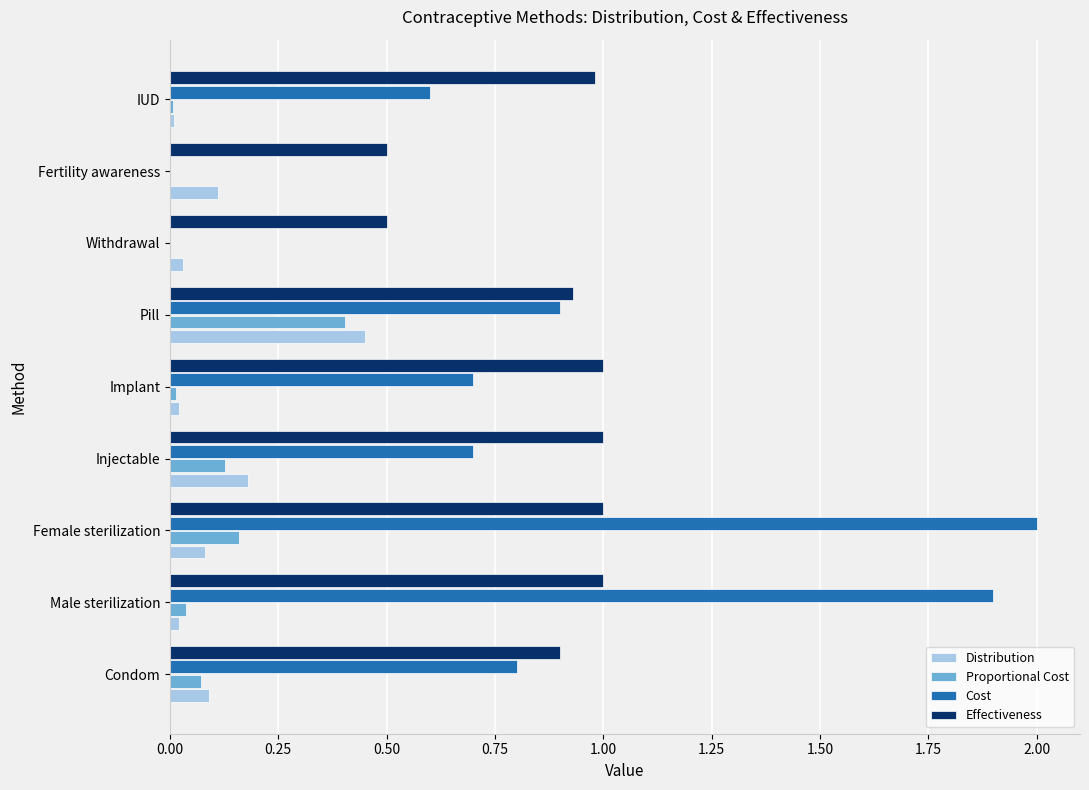

What is the total value across all series at Female sterilization?

3.2